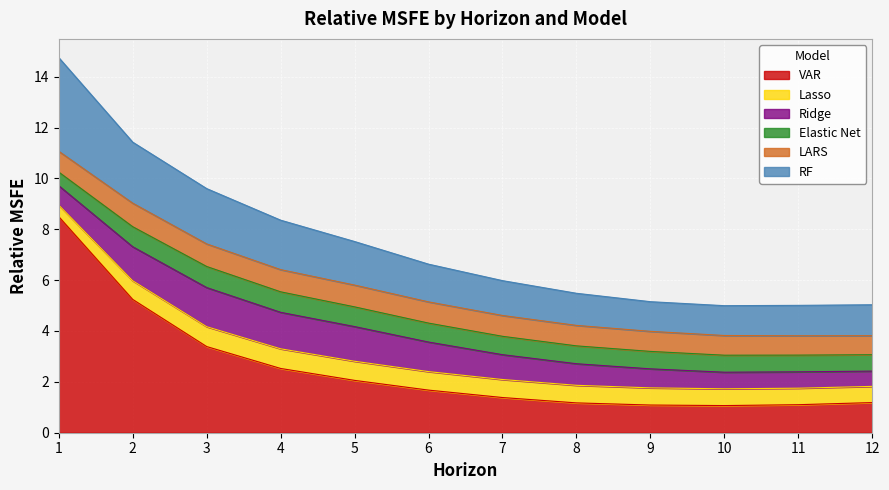

What is the spread (max minus min) of values at 4?

1.8